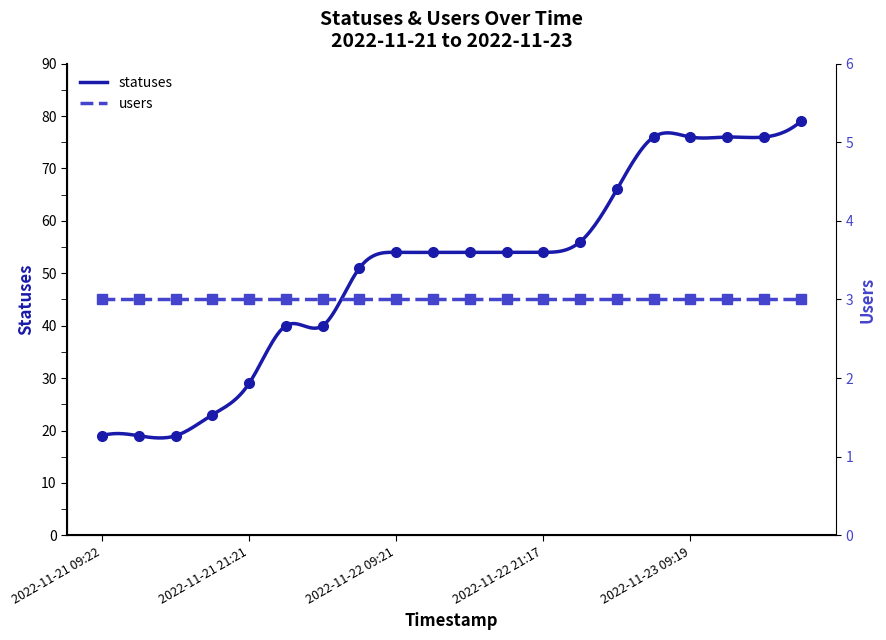

What is the lowest value of the statuses series?

18.6